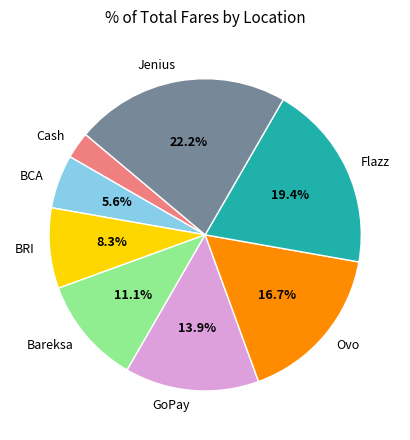

Which slice is the largest?

Jenius